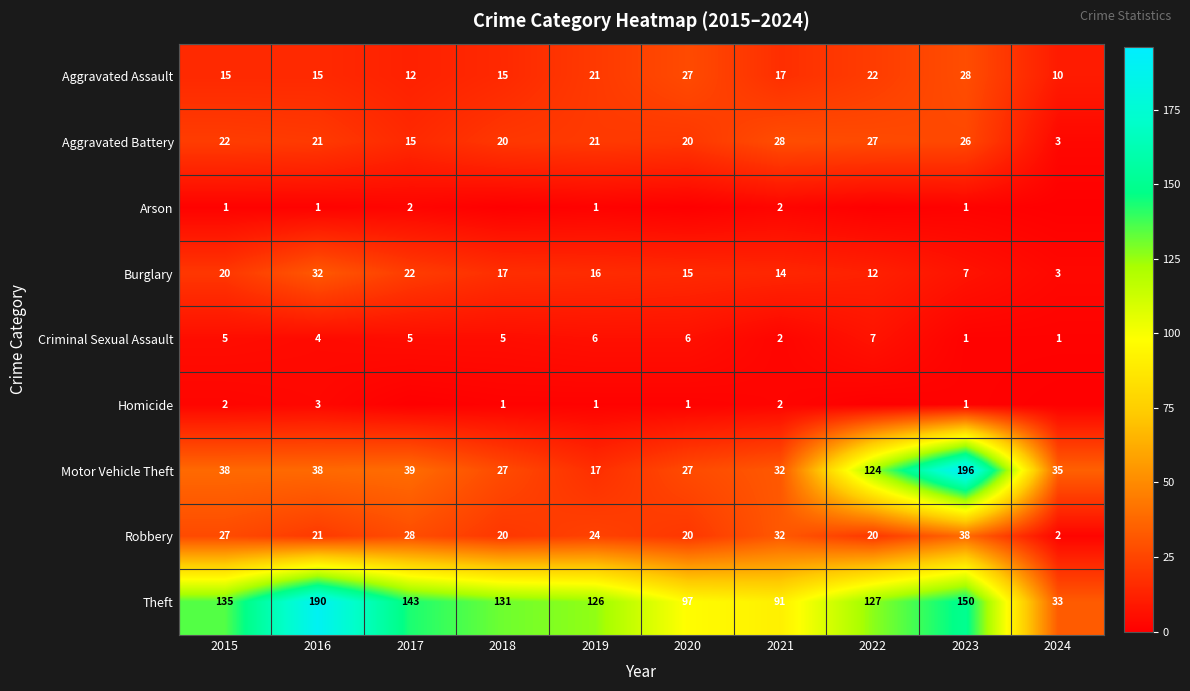

What is the difference between the Motor Vehicle Theft values at 2024 and 2021?

3